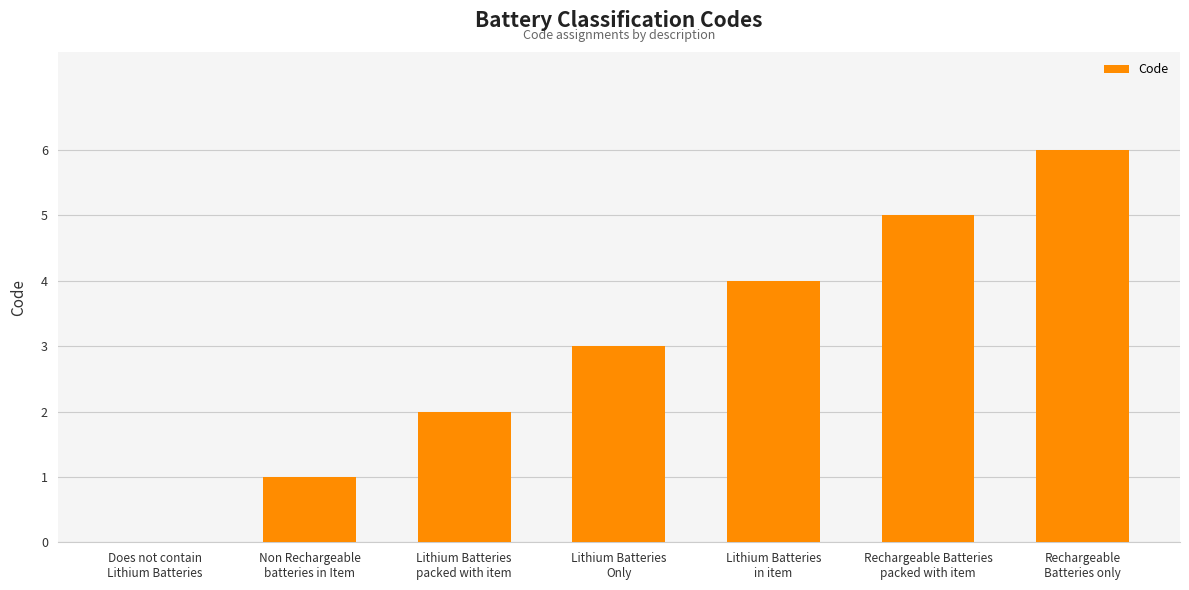

What is the average value?

3